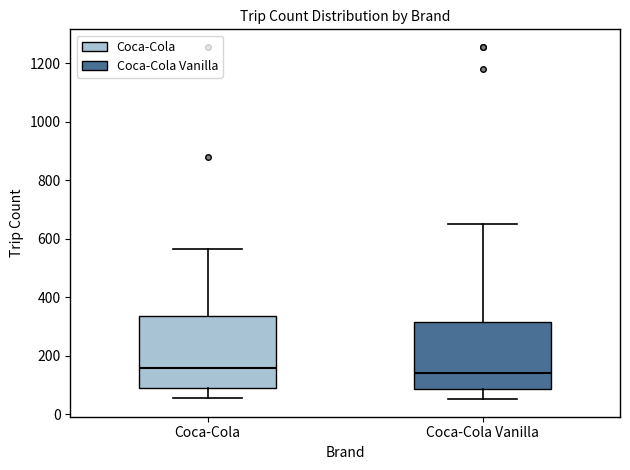

Reading left to right, read every box against the y-axis: the position of its median line, the range the box covers, and the ends of its whiskers. The values are not printed on the chart, so give them approximately, as read against the axis.

Coca-Cola: median 160, box 80 to 340, whiskers 60 to 560
Coca-Cola Vanilla: median 140, box 80 to 320, whiskers 60 to 640